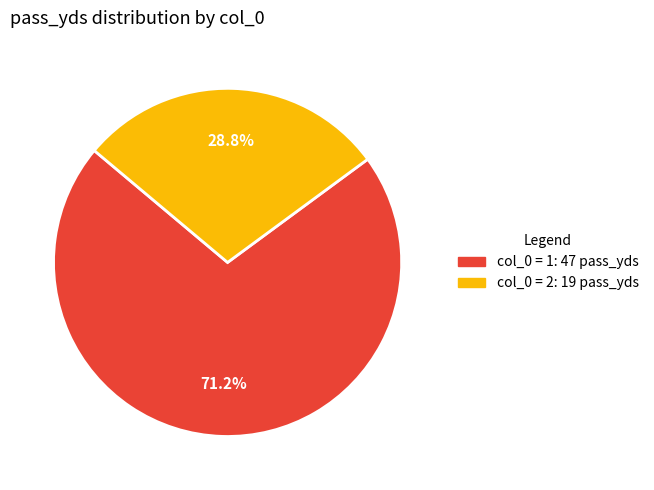

Does any single category account for the majority?

Yes